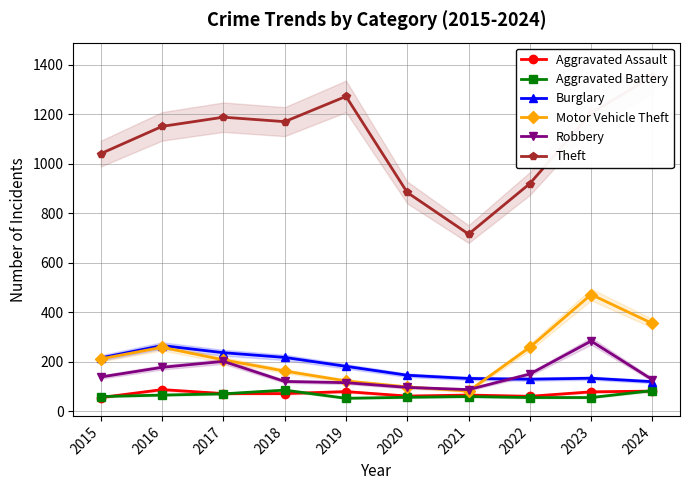

Which series has the largest total across all categories?

Theft